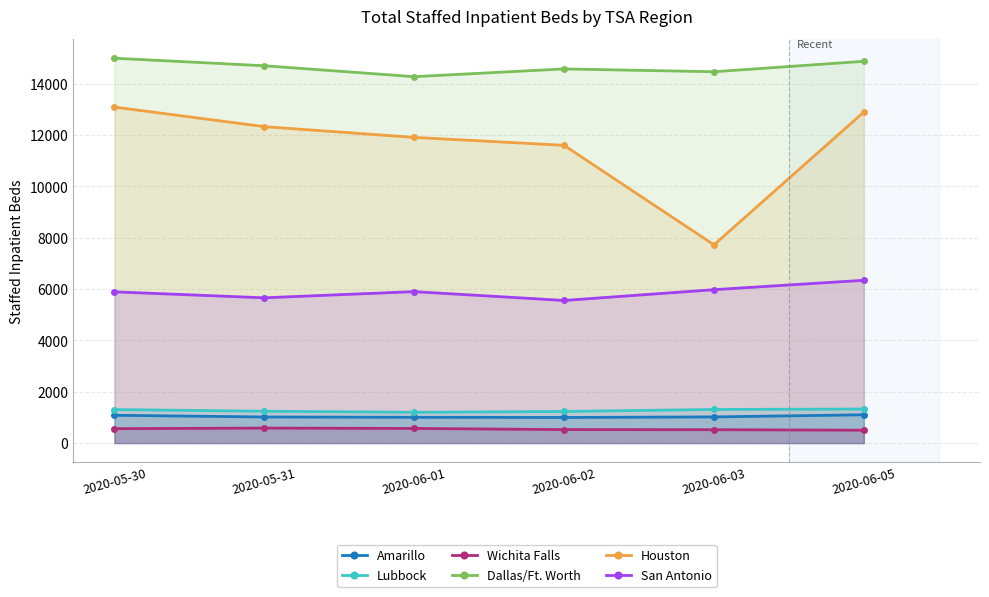

Does the chart have visible grid lines?

Yes